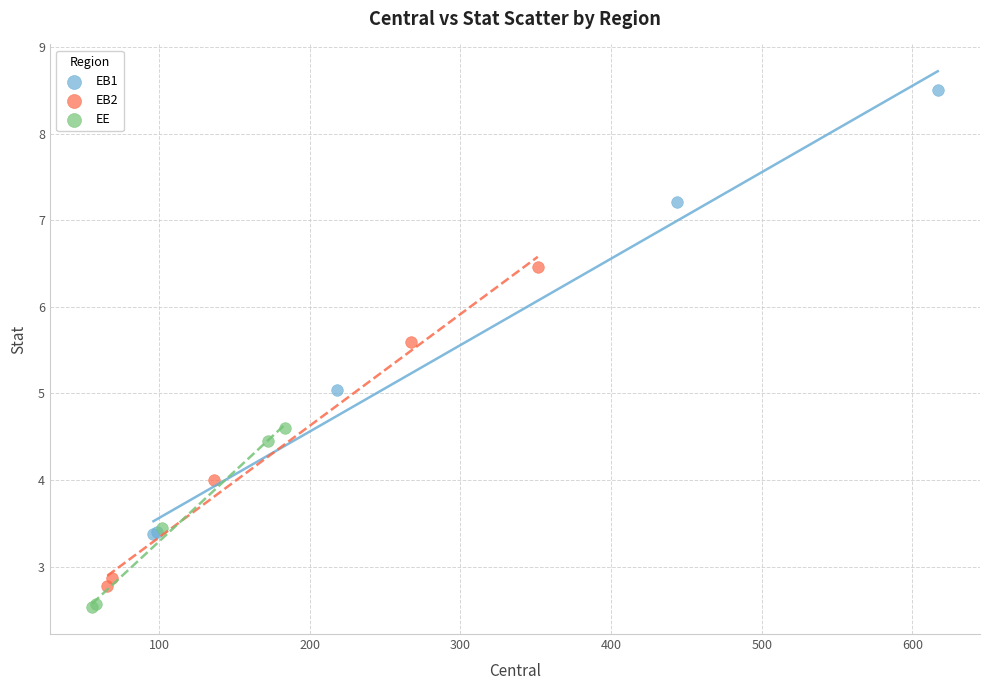

Which series contains the highest Y value?

EB1